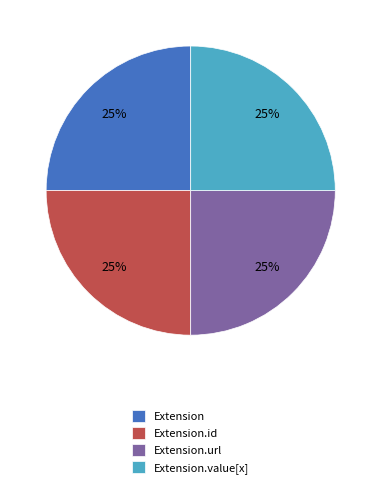

What is the ratio of the value at Extension to the value at Extension.id?

1.0